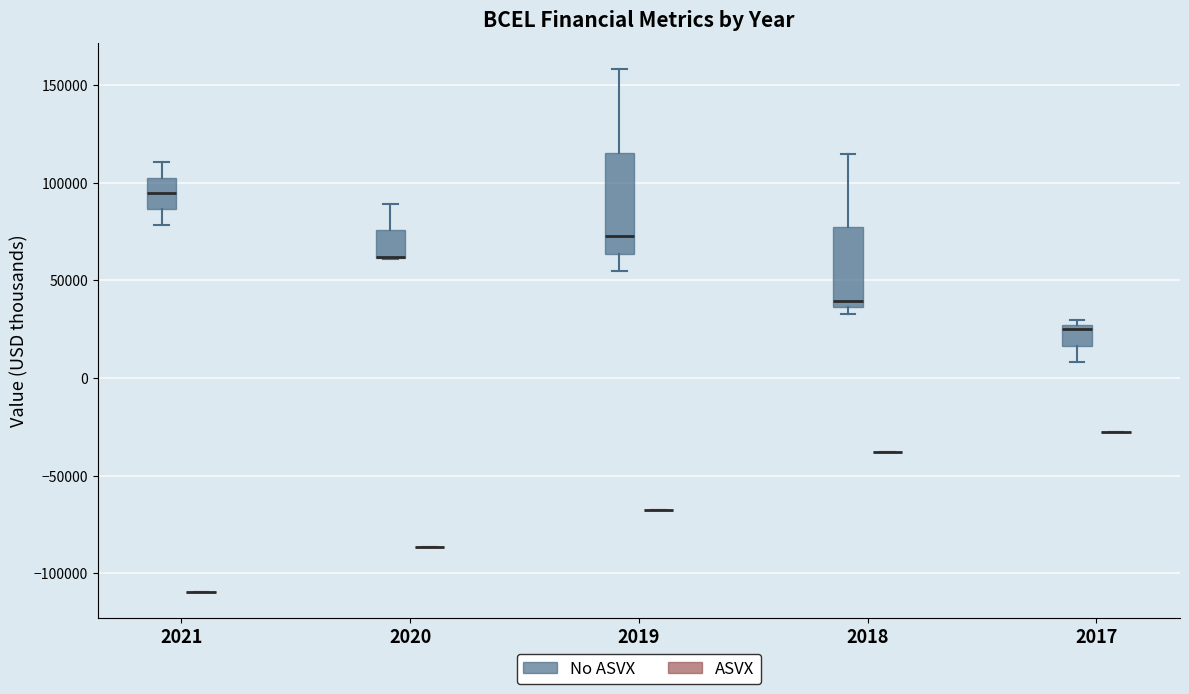

Where is the upper edge of the box for 2020 (No ASVX) on the y-axis? The values are not printed on the chart, so give them approximately, as read against the axis.

75000